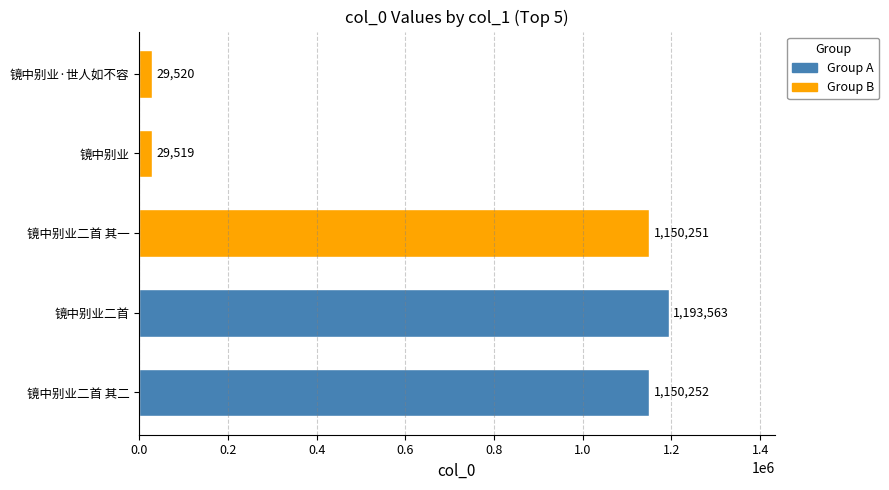

What is the sum of the values at 镜中别业二首 and 镜中别业二首 其二?

2343815